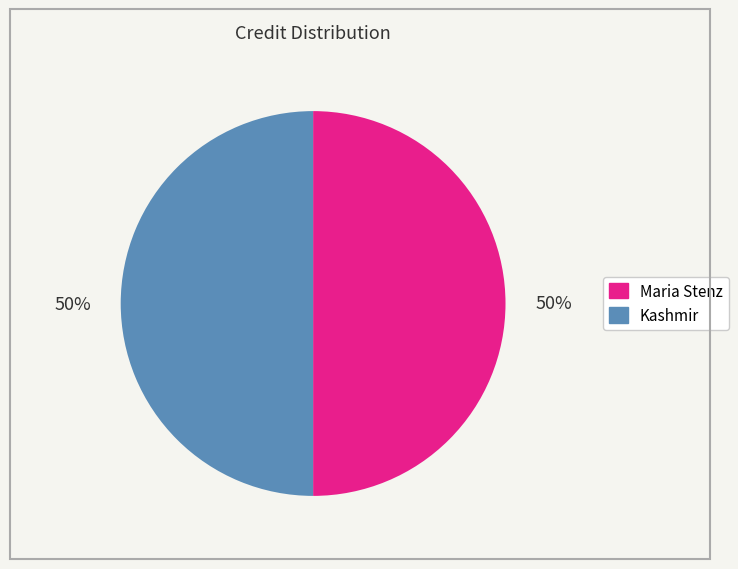

Combined, do Kashmir and Maria Stenz account for over 50%?

Yes